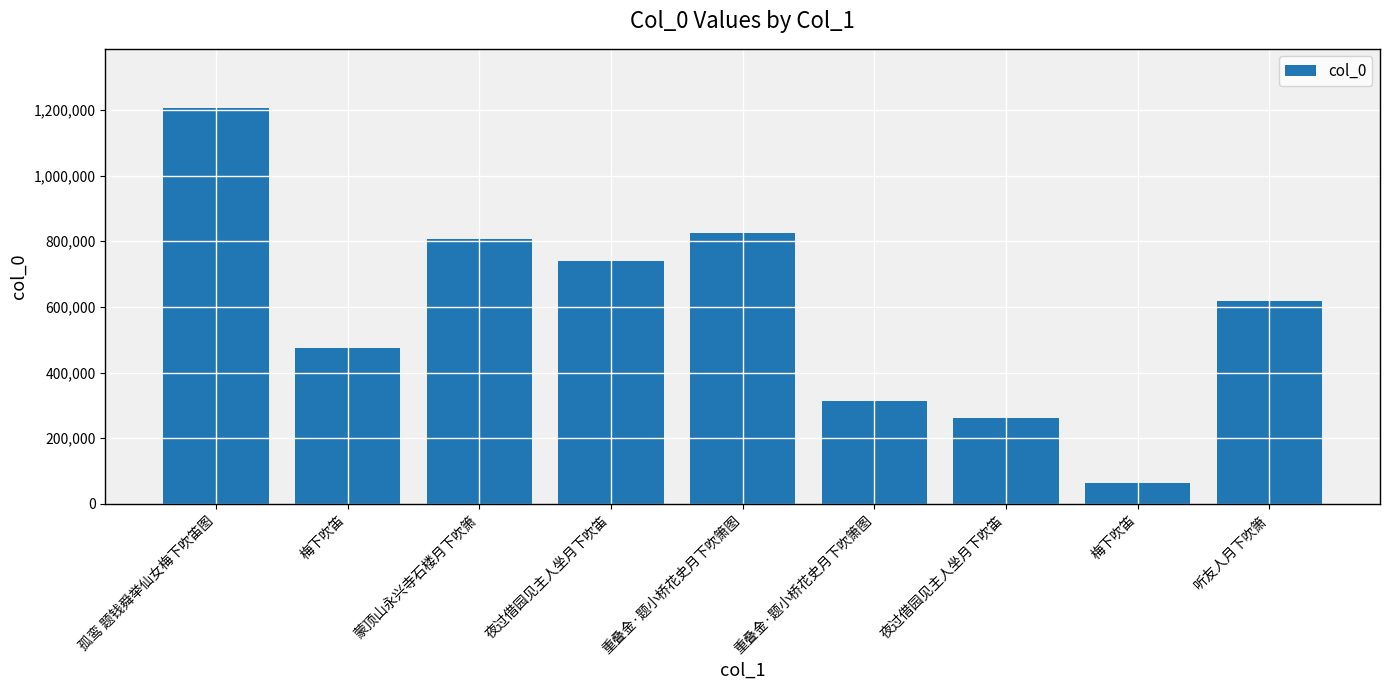

Count the number of categories in the chart.

9